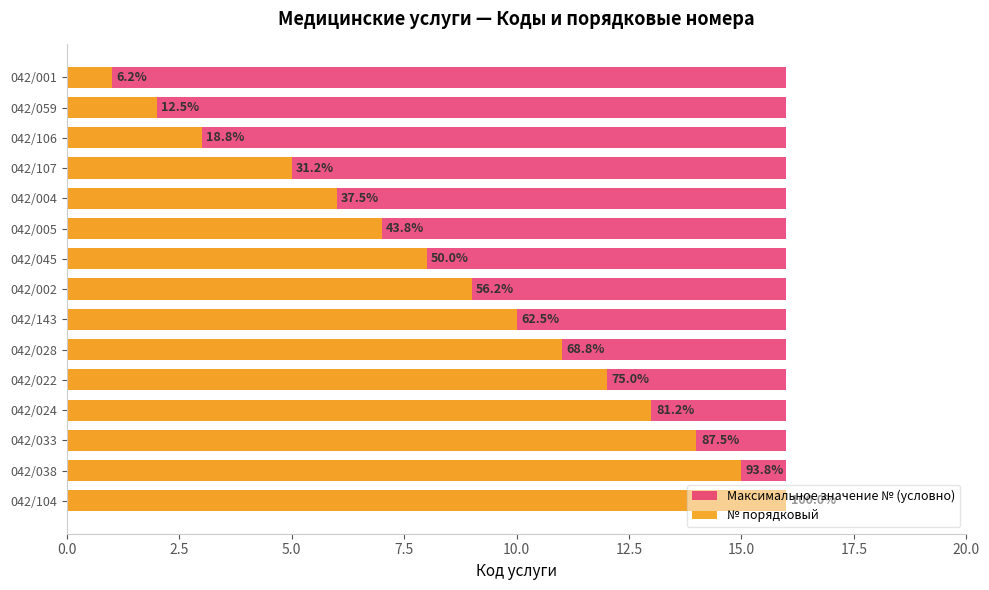

Is the value of № порядковый at 11 greater than the value of Максимальное значение № (условно) at 12?

Yes